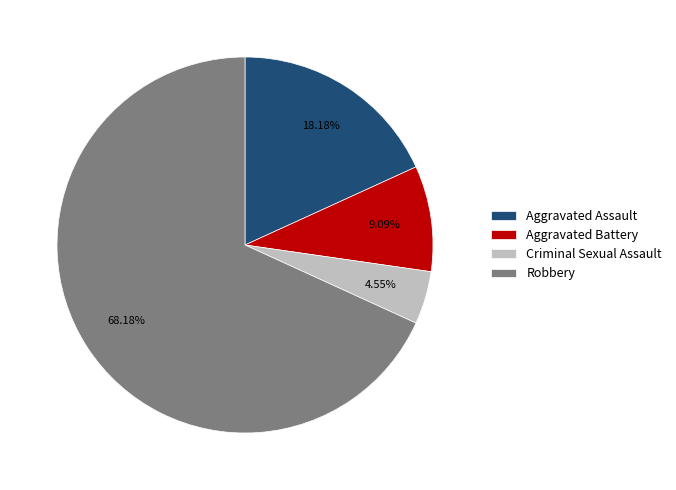

Combined, what portion of the pie is Robbery and Aggravated Battery?

77.3%